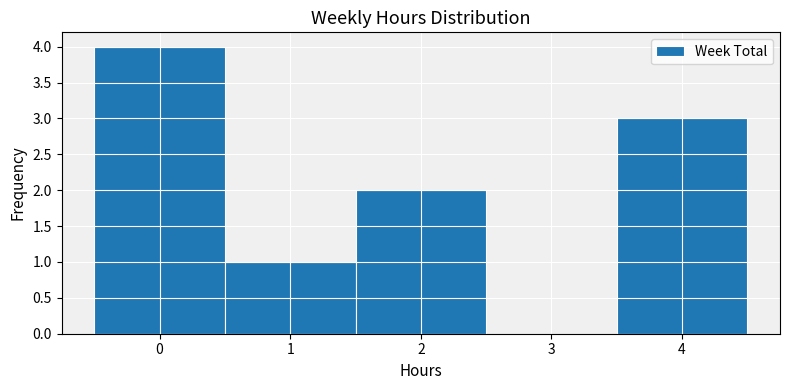

Reading left to right, transcribe this chart: for each bar, give the range it covers on the x-axis and its height. The values are not printed on the chart, so give them approximately, as read against the axis.

-0.5 to 0.5: 4
0.5 to 1.5: 1
1.5 to 2.5: 2
2.5 to 3.5: 0
3.5 to 4.5: 3